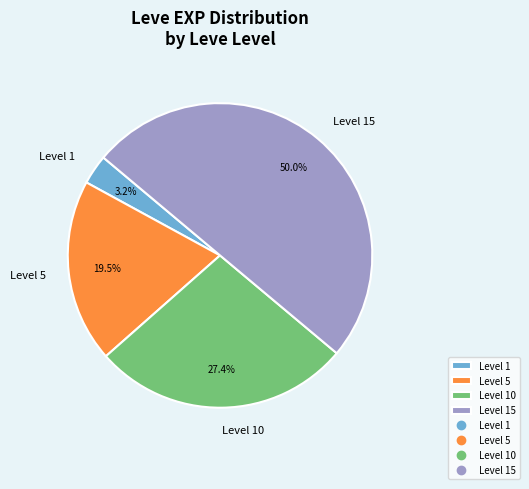

How many slices are in this pie chart?

4